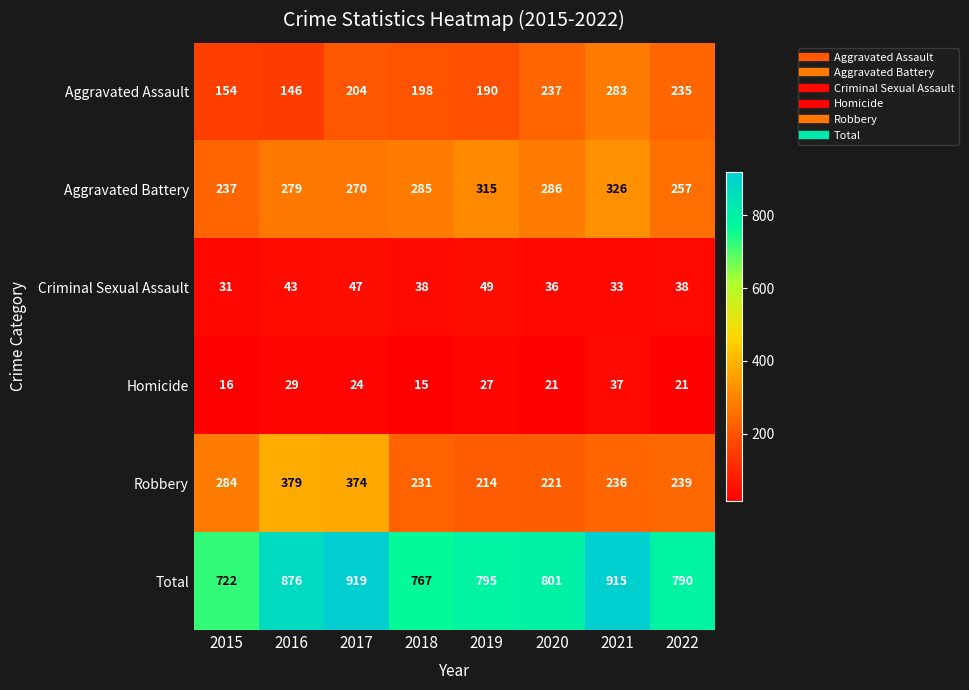

Rank the series at 2022 from lowest to highest value.

Homicide, Criminal Sexual Assault, Aggravated Assault, Robbery, Aggravated Battery, Total